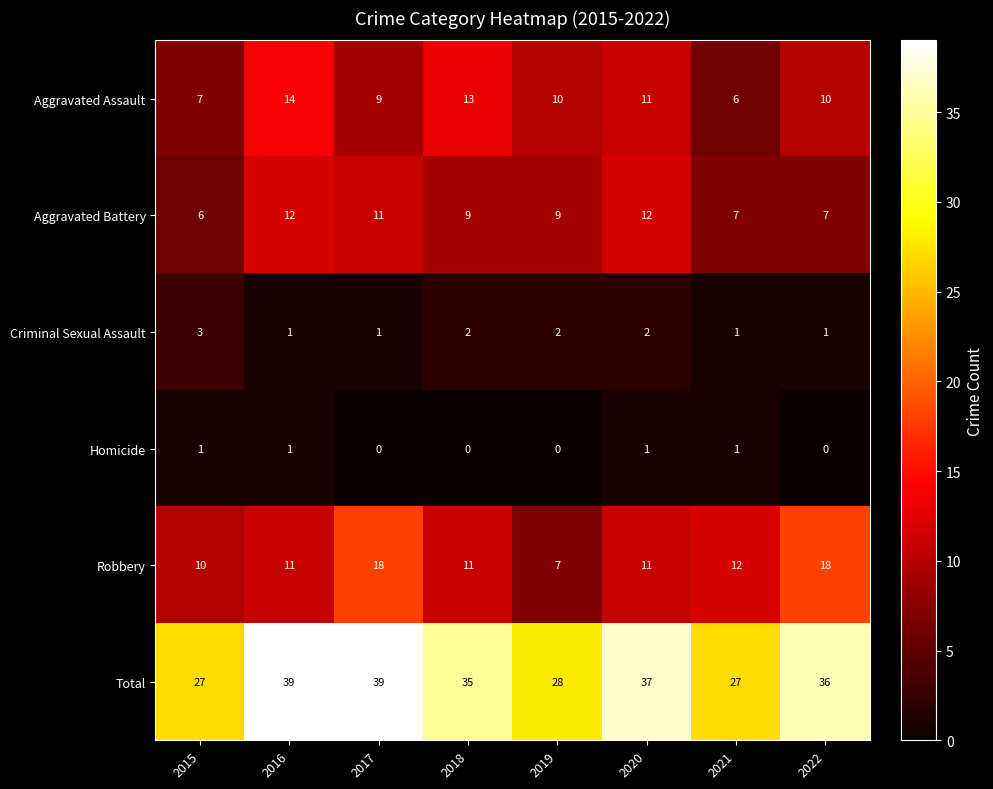

Is the value of Total at 2020 greater than the value of Homicide at 2022?

Yes